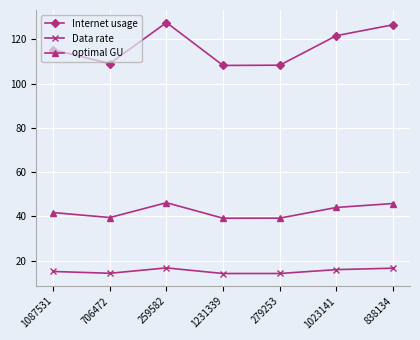

What is the difference between the maximum and minimum values in the Data rate series?

2.5